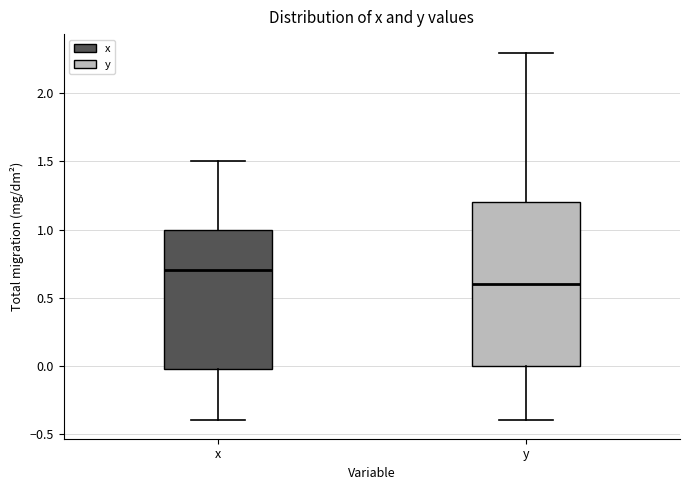

Comparing the boxes themselves (not the whiskers), which one is the tallest?

y